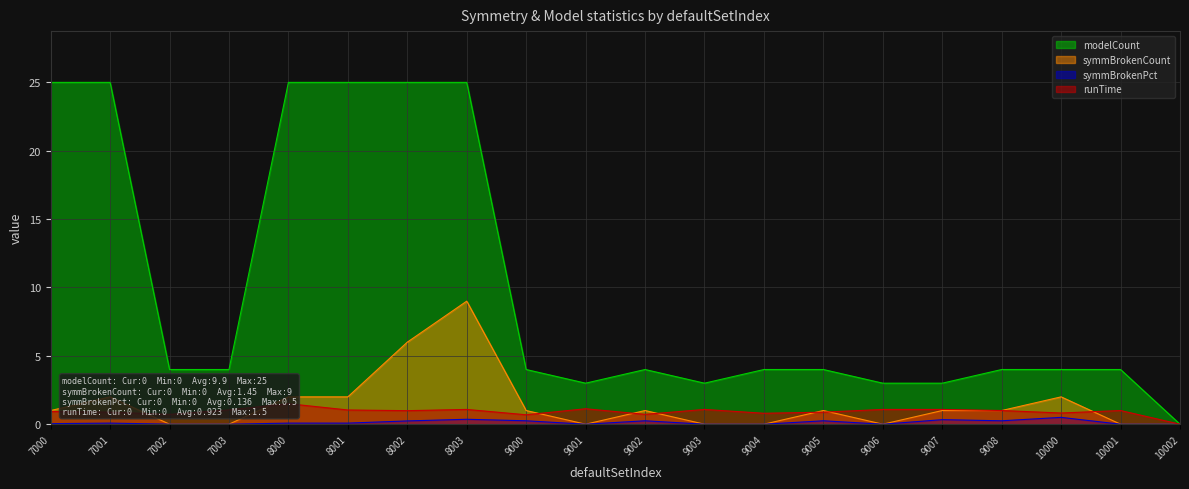

Is the value of symmBrokenPct at 9006 greater than the value of symmBrokenCount at 8001?

No